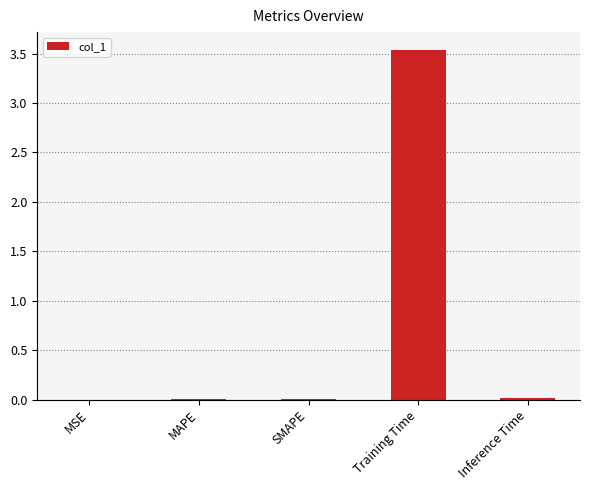

At which category does the chart reach its peak across all series?

Training Time